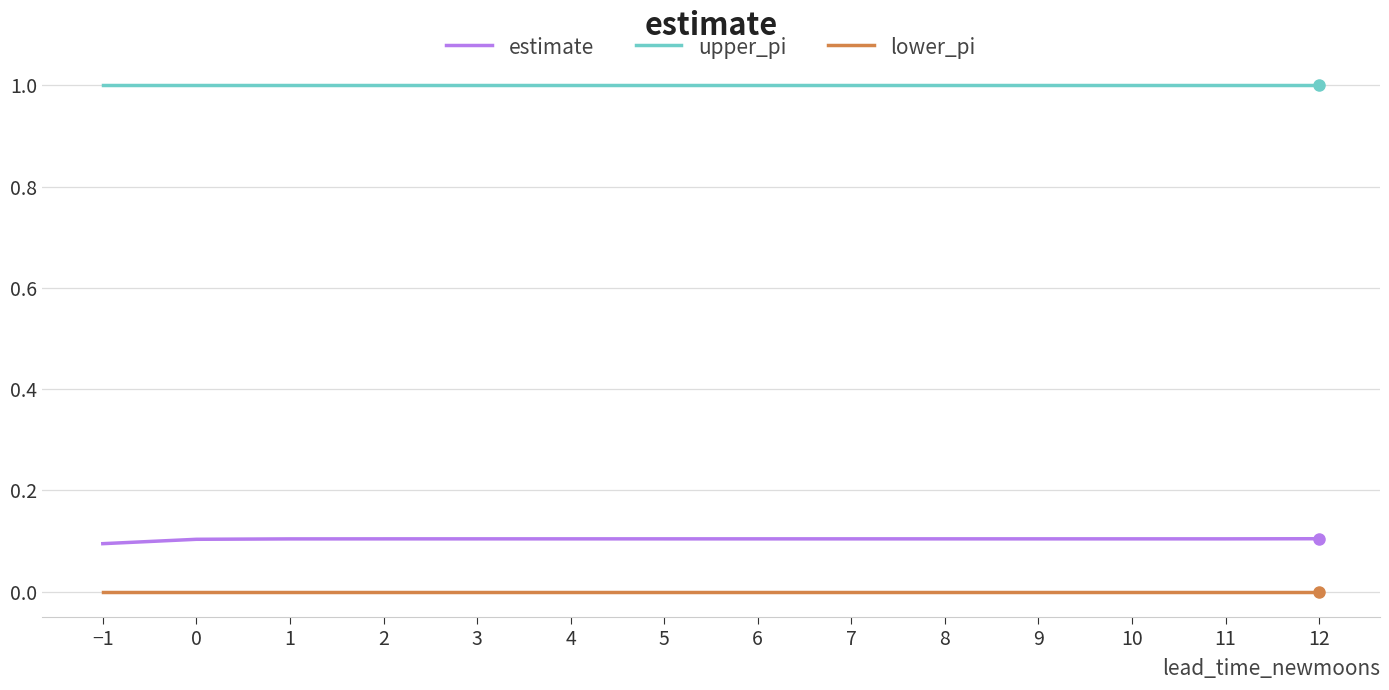

At 0, list the series in order from largest to smallest.

upper_pi, estimate, lower_pi